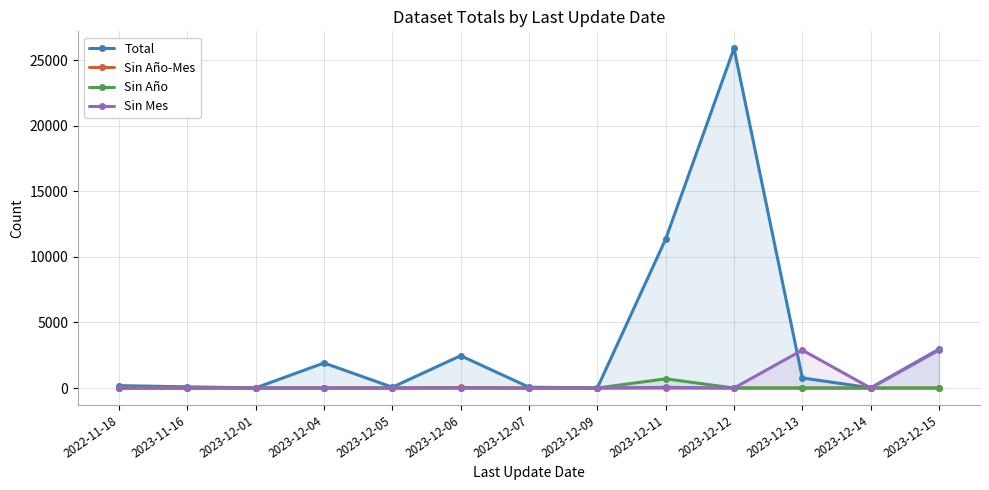

True or false: Sin Año-Mes has a value of -27 at 2023-12-04.

False